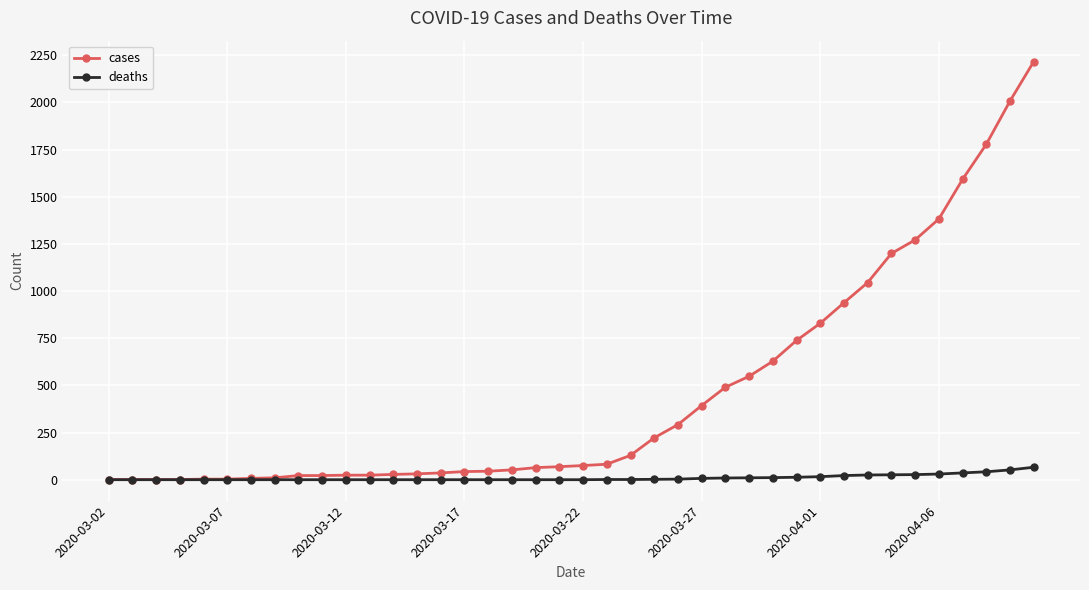

How many data points does each series have?

40